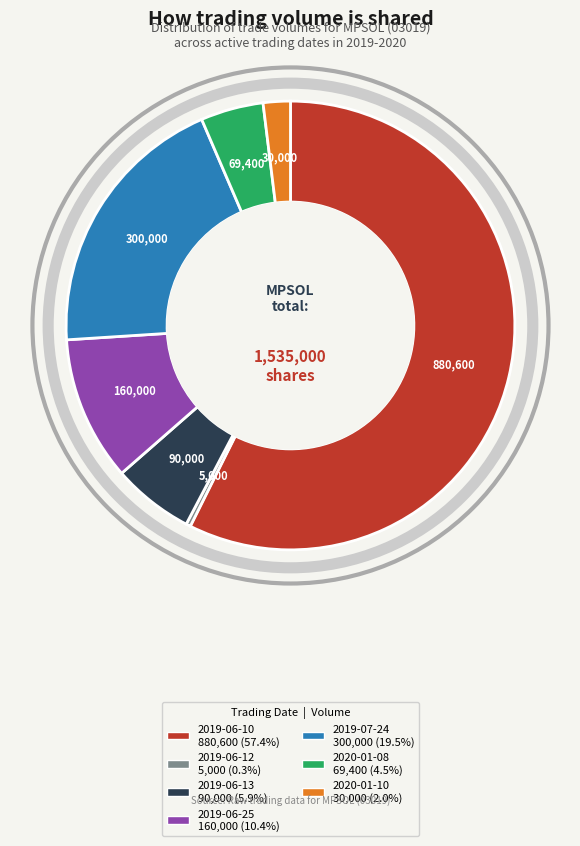

Rank the categories by value from highest to lowest.

2019-06-10, 2019-07-24, 2019-06-25, 2019-06-13, 2020-01-08, 2020-01-10, 2019-06-12